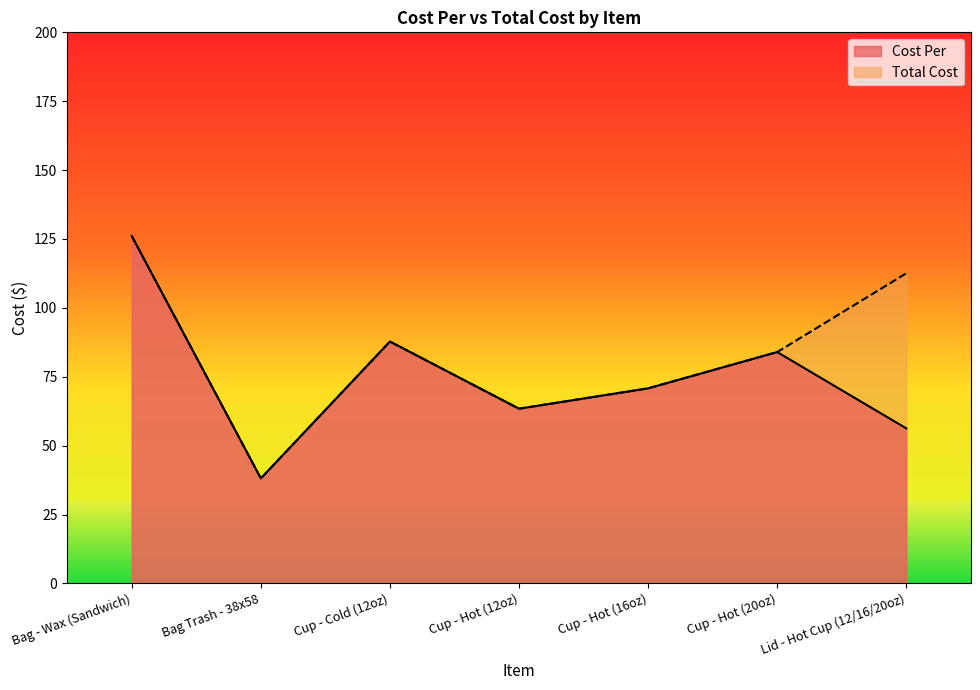

What is the total value across all series at Cup - Hot (16oz)?

141.6